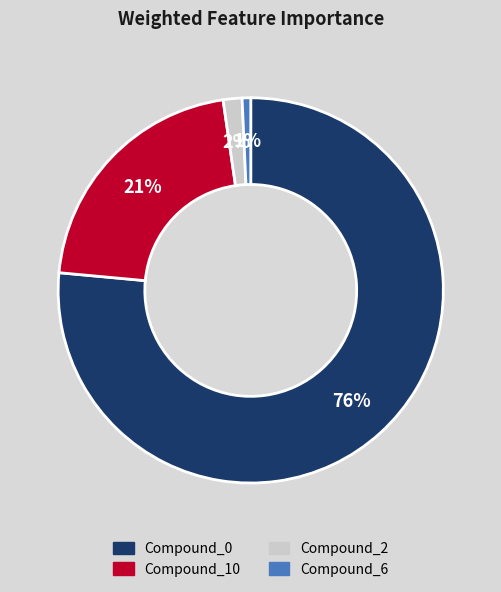

Which slice is the smallest?

Compound_6